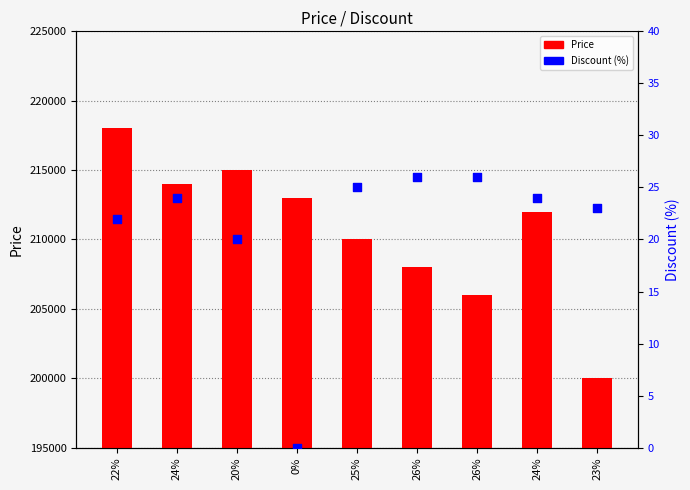

At which category is the sum across all series the highest?

22%